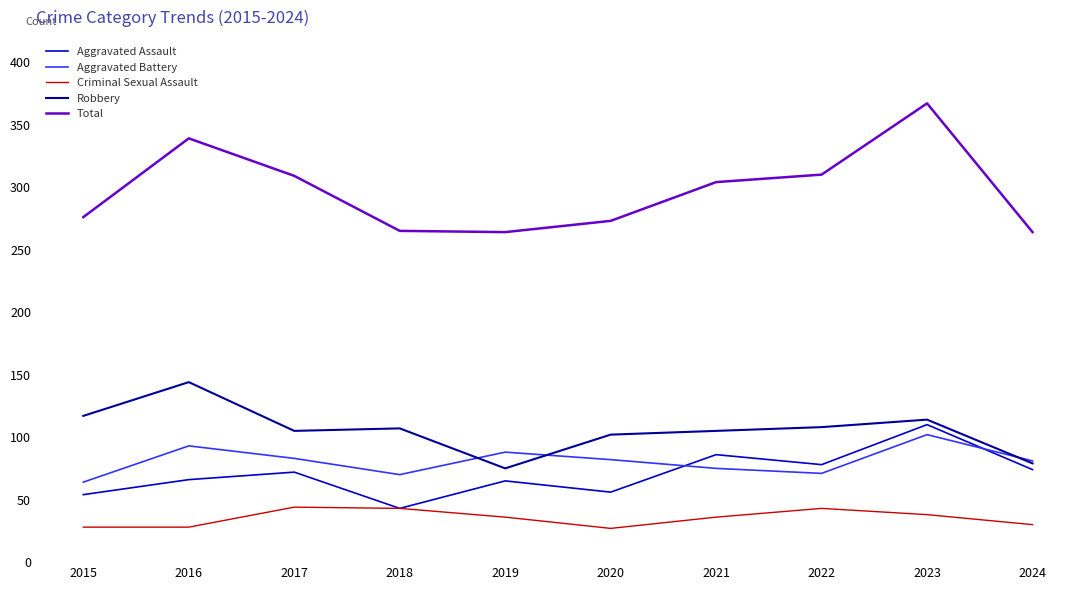

What is the minimum value shown in the chart?

27